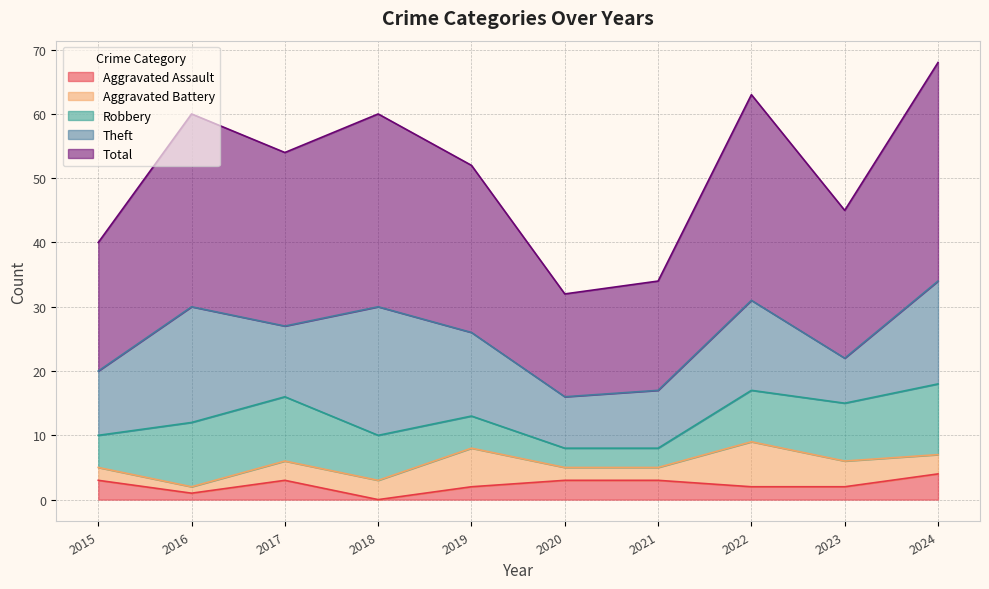

True or false: Total has a value of 20 at 2015.

True